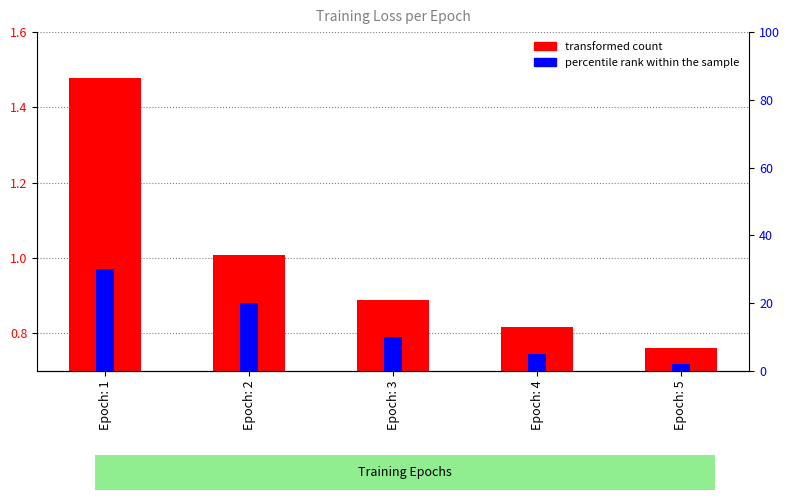

List the labels in order of value, largest first.

Epoch: 1, Epoch: 2, Epoch: 3, Epoch: 4, Epoch: 5